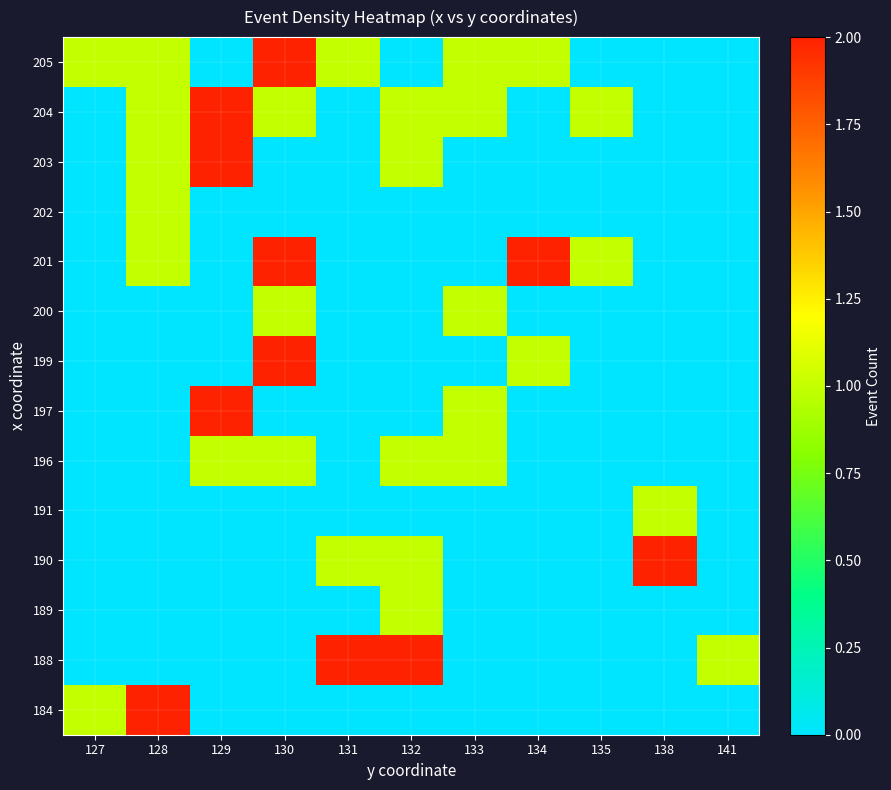

Reading left to right, what are all the values shown in this chart?

184: 127=1	128=2	129=0	130=0	131=0	132=0	133=0	134=0	135=0	138=0	141=0
188: 127=0	128=0	129=0	130=0	131=2	132=2	133=0	134=0	135=0	138=0	141=1
189: 127=0	128=0	129=0	130=0	131=0	132=1	133=0	134=0	135=0	138=0	141=0
190: 127=0	128=0	129=0	130=0	131=1	132=1	133=0	134=0	135=0	138=2	141=0
191: 127=0	128=0	129=0	130=0	131=0	132=0	133=0	134=0	135=0	138=1	141=0
196: 127=0	128=0	129=1	130=1	131=0	132=1	133=1	134=0	135=0	138=0	141=0
197: 127=0	128=0	129=2	130=0	131=0	132=0	133=1	134=0	135=0	138=0	141=0
199: 127=0	128=0	129=0	130=2	131=0	132=0	133=0	134=1	135=0	138=0	141=0
200: 127=0	128=0	129=0	130=1	131=0	132=0	133=1	134=0	135=0	138=0	141=0
201: 127=0	128=1	129=0	130=2	131=0	132=0	133=0	134=2	135=1	138=0	141=0
202: 127=0	128=1	129=0	130=0	131=0	132=0	133=0	134=0	135=0	138=0	141=0
203: 127=0	128=1	129=2	130=0	131=0	132=1	133=0	134=0	135=0	138=0	141=0
204: 127=0	128=1	129=2	130=1	131=0	132=1	133=1	134=0	135=1	138=0	141=0
205: 127=1	128=1	129=0	130=2	131=1	132=0	133=1	134=1	135=0	138=0	141=0